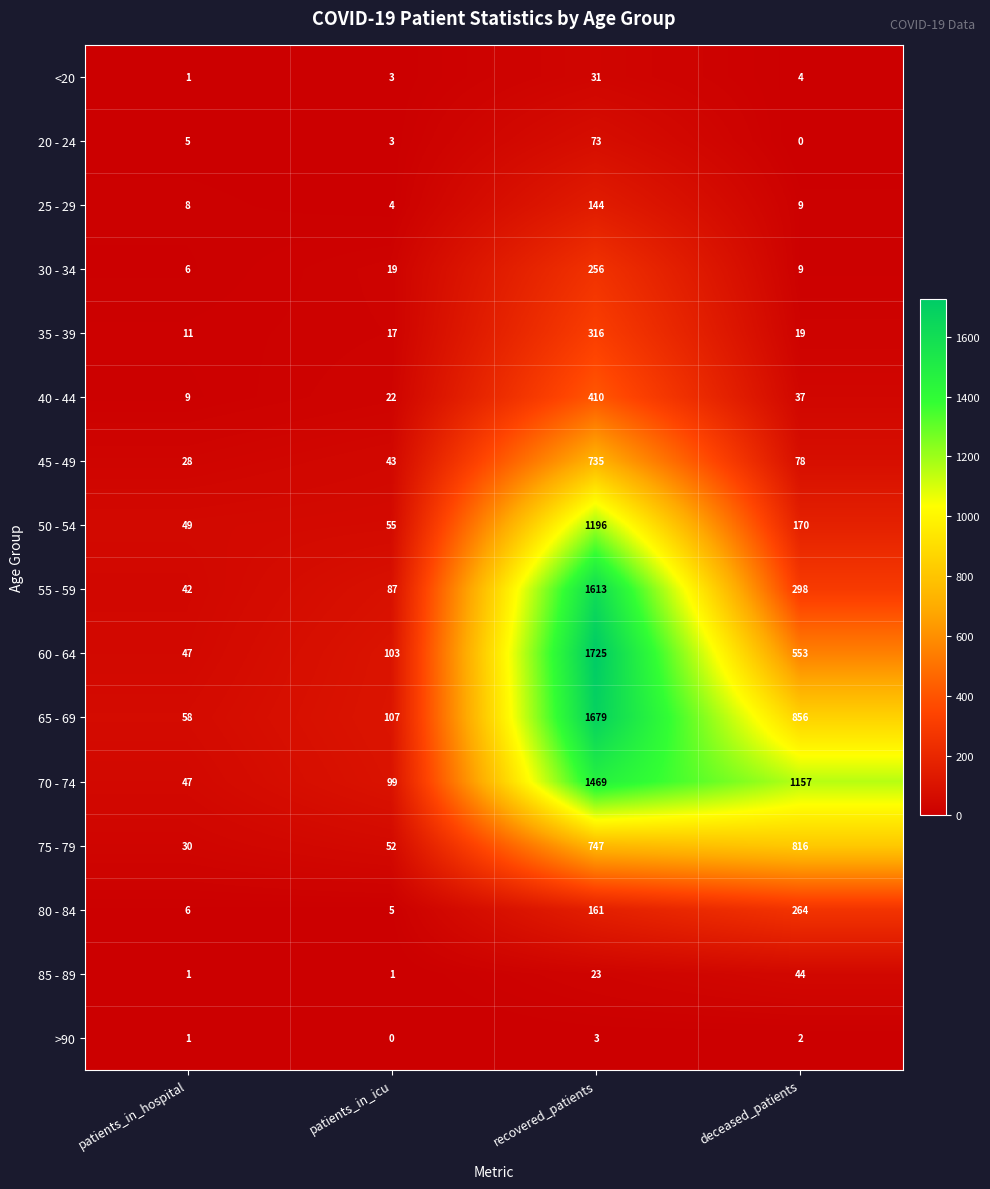

What is the difference between the maximum and minimum values in the 20 - 24 series?

73